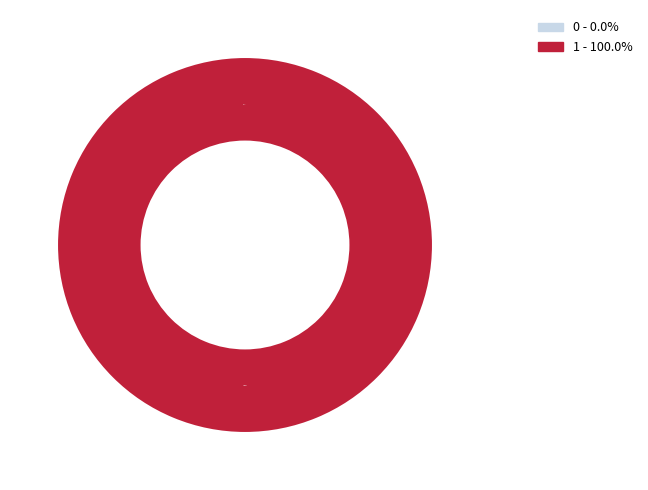

Do 0 and 1 together represent more than half of the pie?

Yes